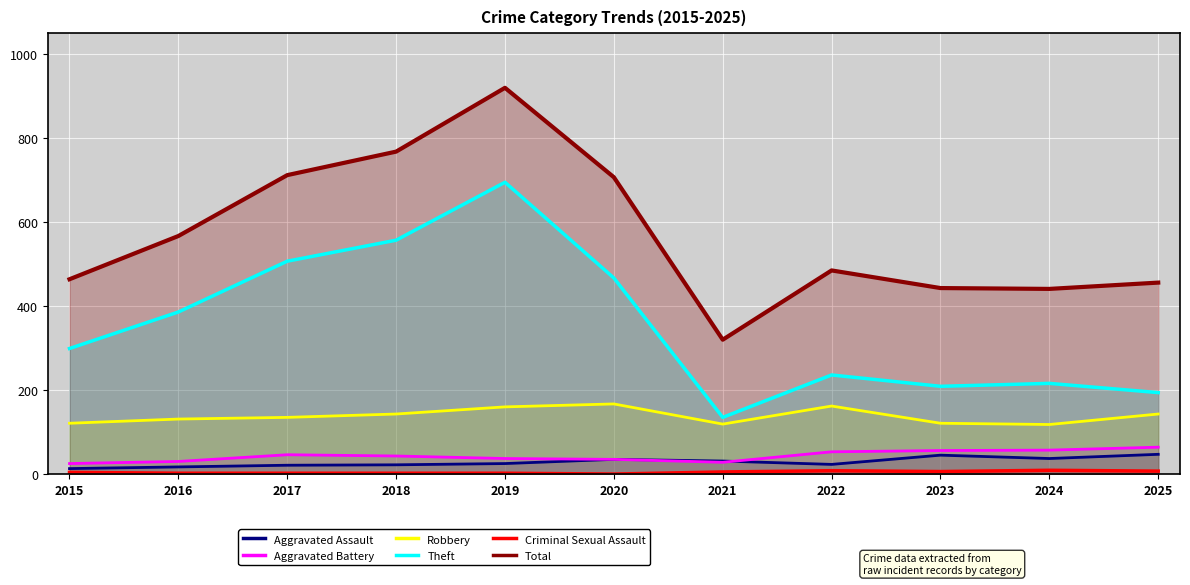

True or false: Robbery and Aggravated Assault cross at least once.

False